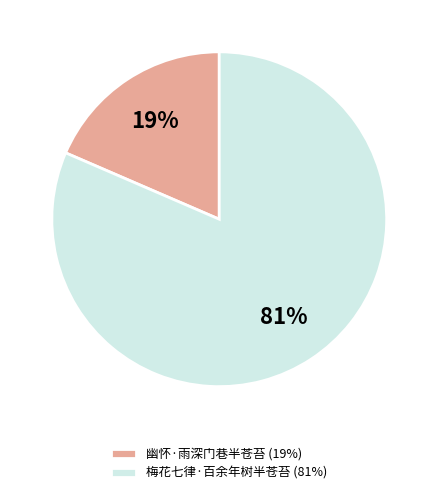

Do 梅花七律·百余年树半苍苔 (81%) and 幽怀·雨深门巷半苍苔 (19%) together represent more than half of the pie?

Yes